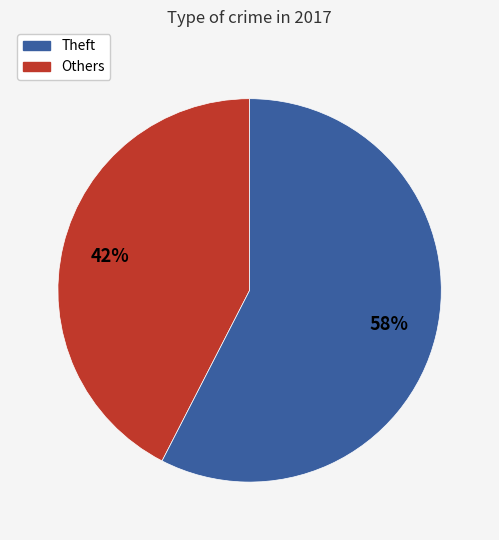

To the nearest percent, what is the average slice percentage?

50%